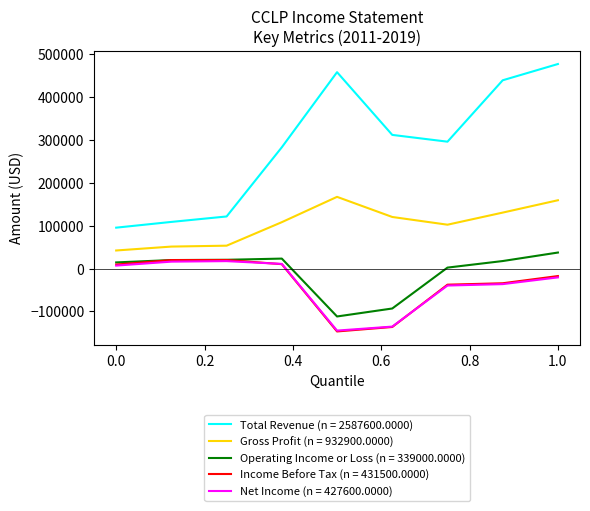

True or false: Total Revenue (n = 2587600.0000) and Net Income (n = 427600.0000) intersect in this chart.

False